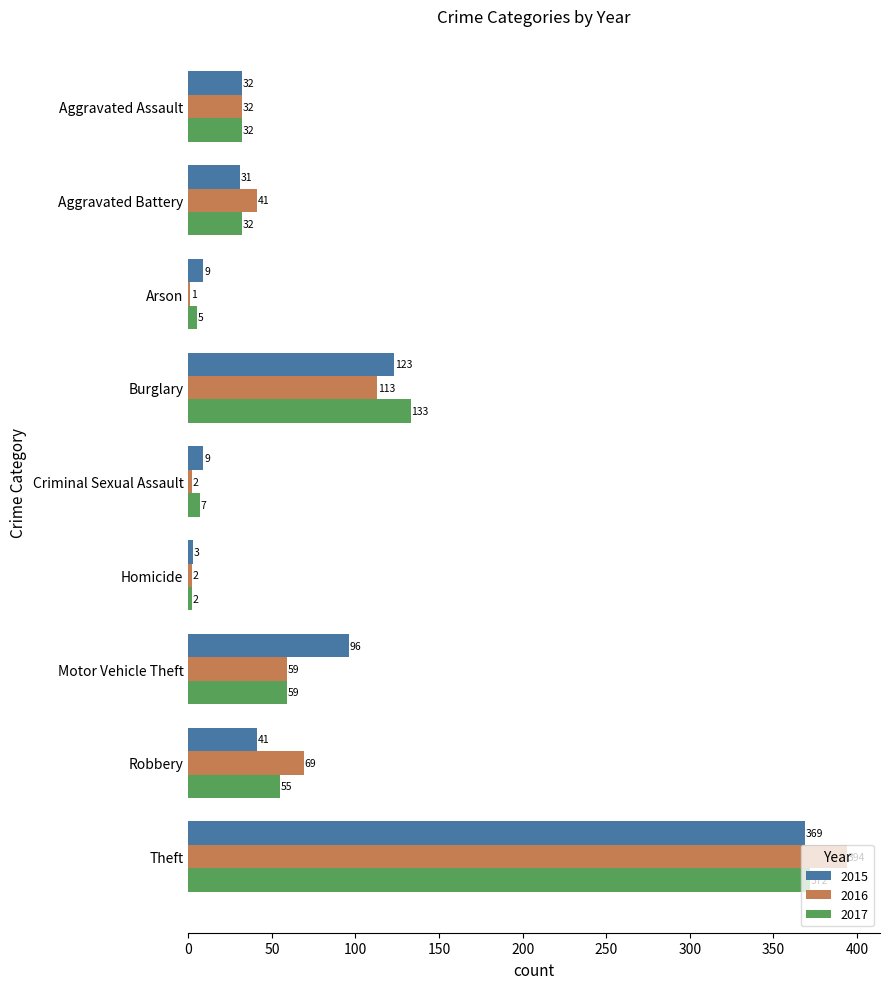

At which category does the chart reach its peak across all series?

Theft